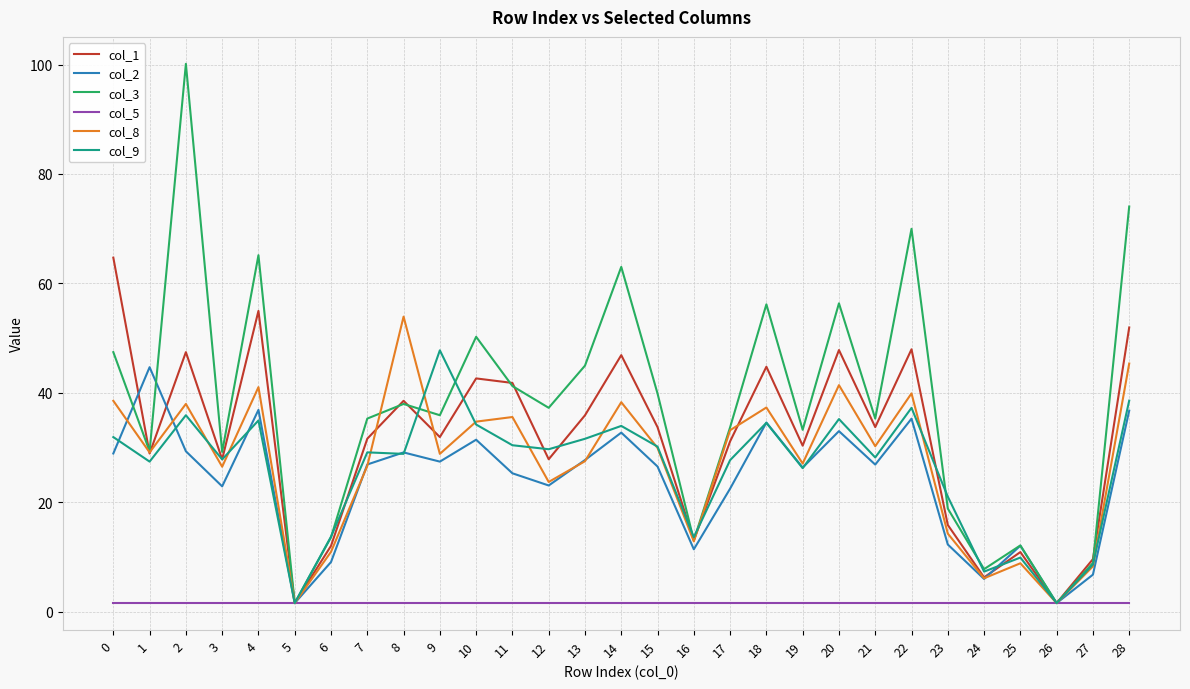

Does the chart display data point markers on the line(s)?

No